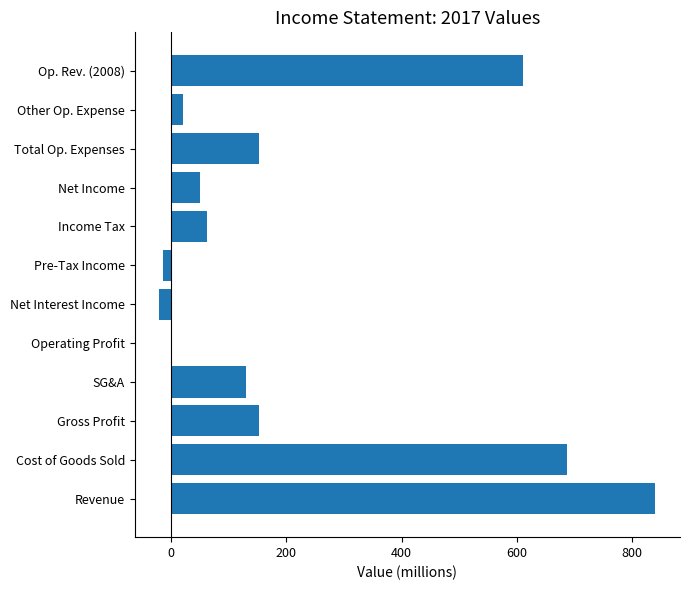

What value does the data have at Revenue?

840